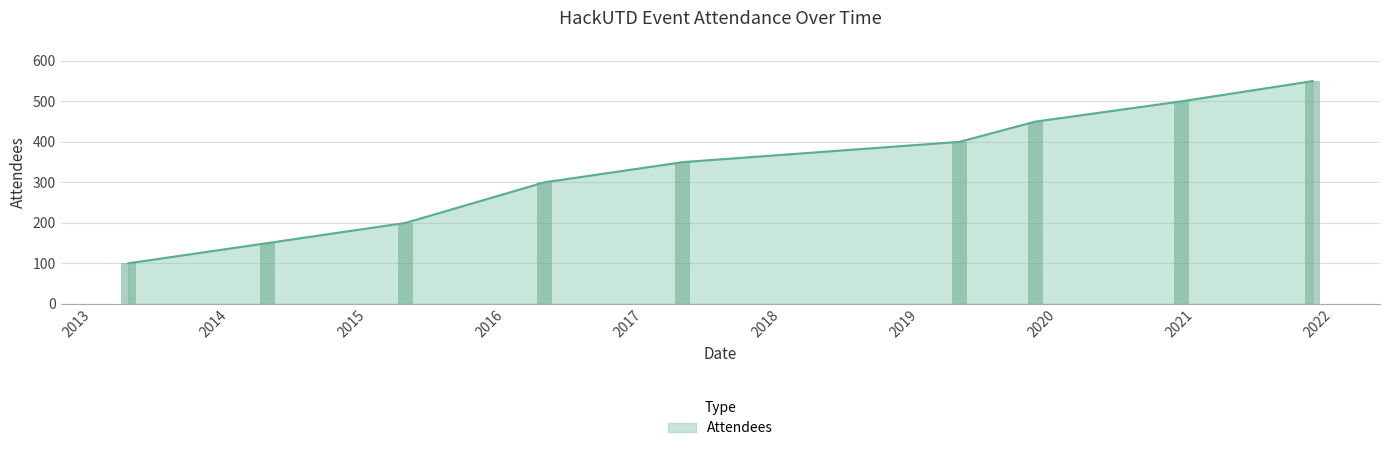

Reading left to right, extract all data points from this chart.

100	150	200	300	350	400	450	500	550